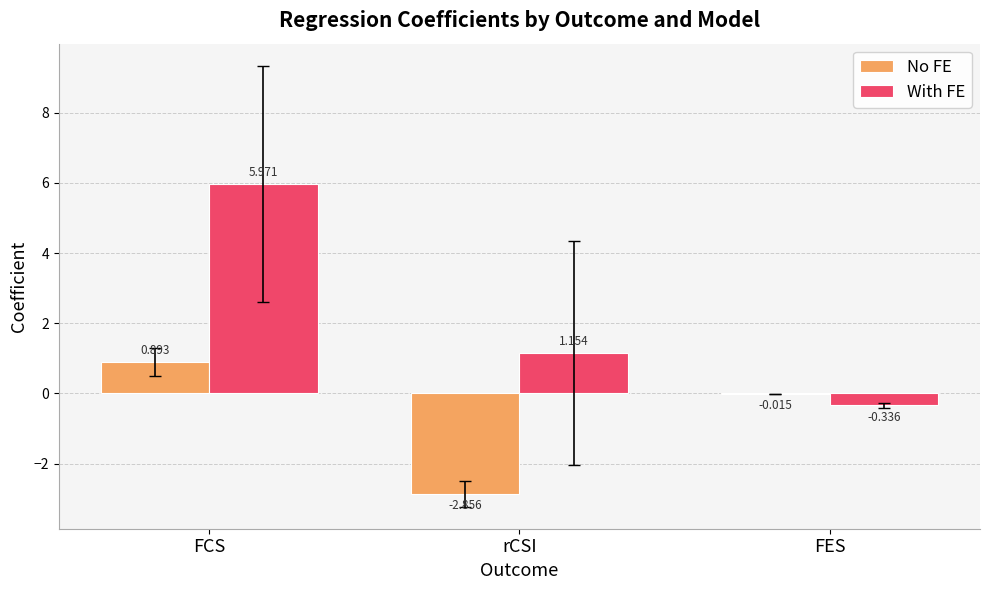

How many categories are shown in the chart?

3